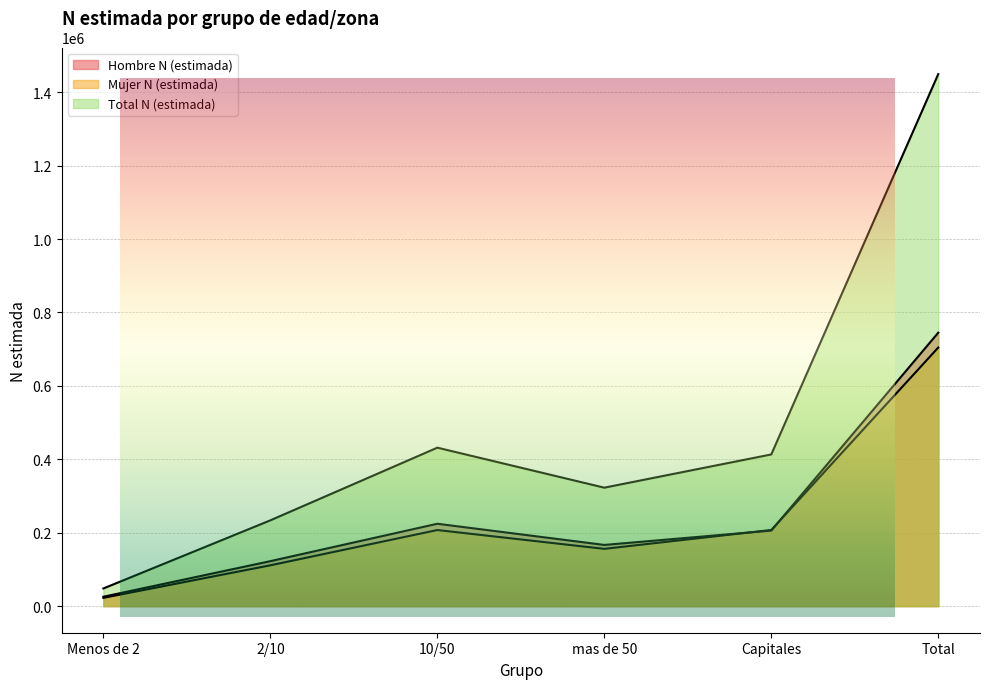

What is the total value across all series at Capitales?

826312